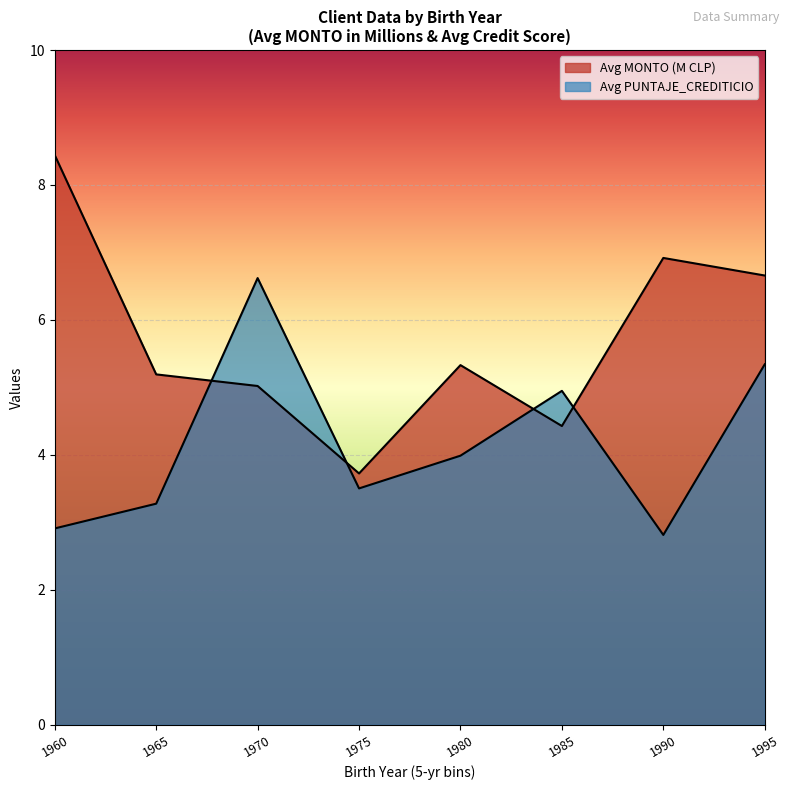

How many lines are shown in the chart?

2